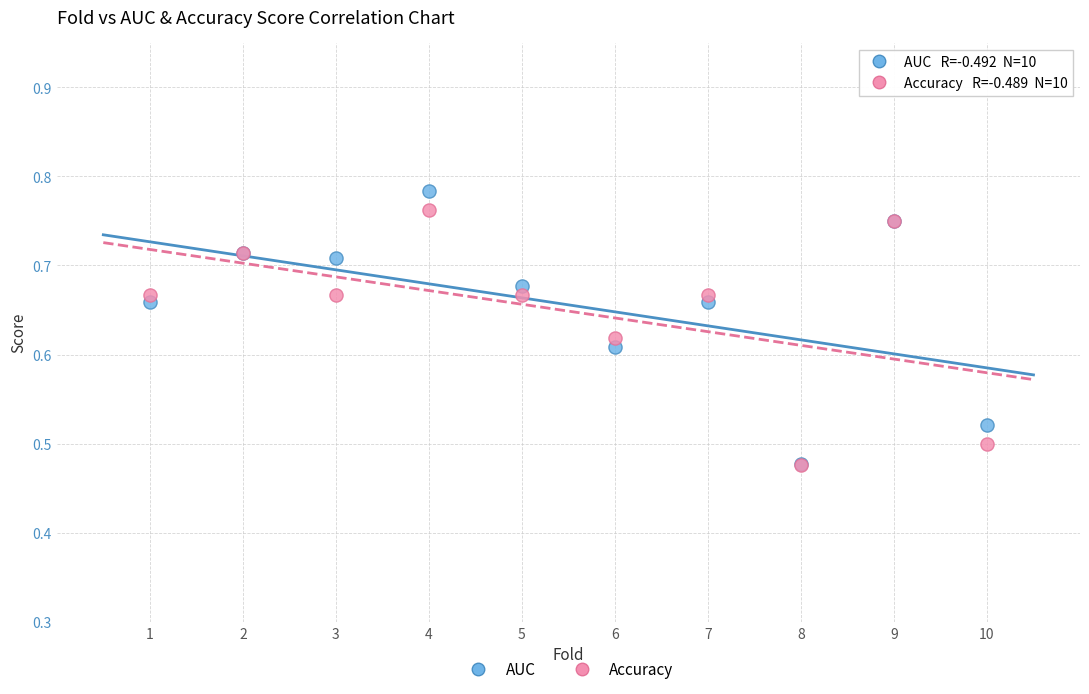

Which series contains the highest Y value?

AUC